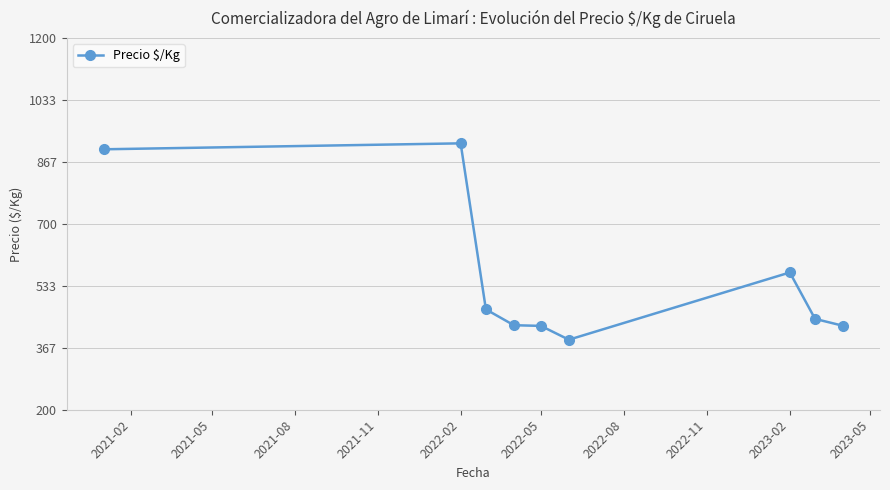

What is the difference between the maximum and minimum values?

528.5